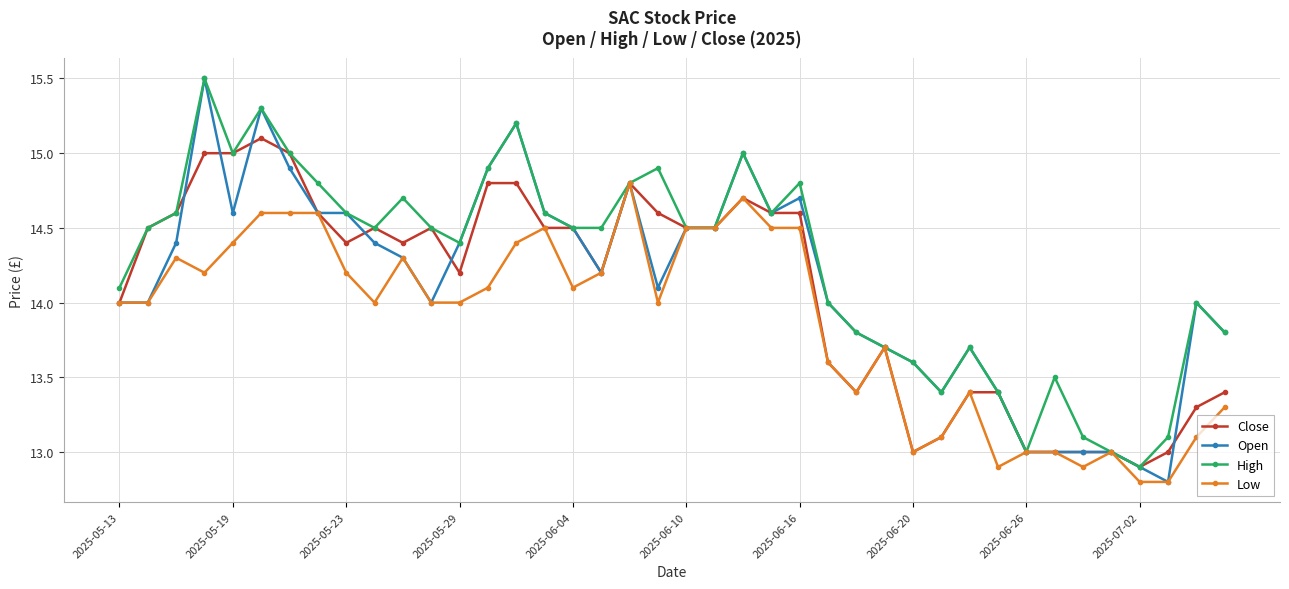

Is this an area chart (filled region under the line)?

No